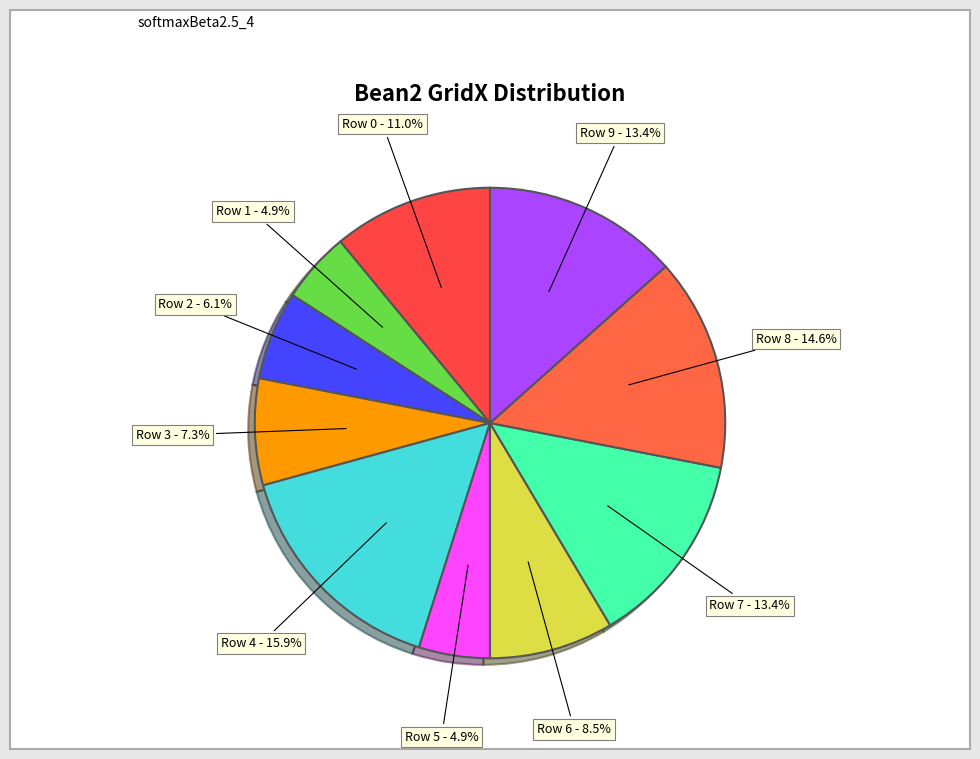

How many slices are in this pie chart?

10